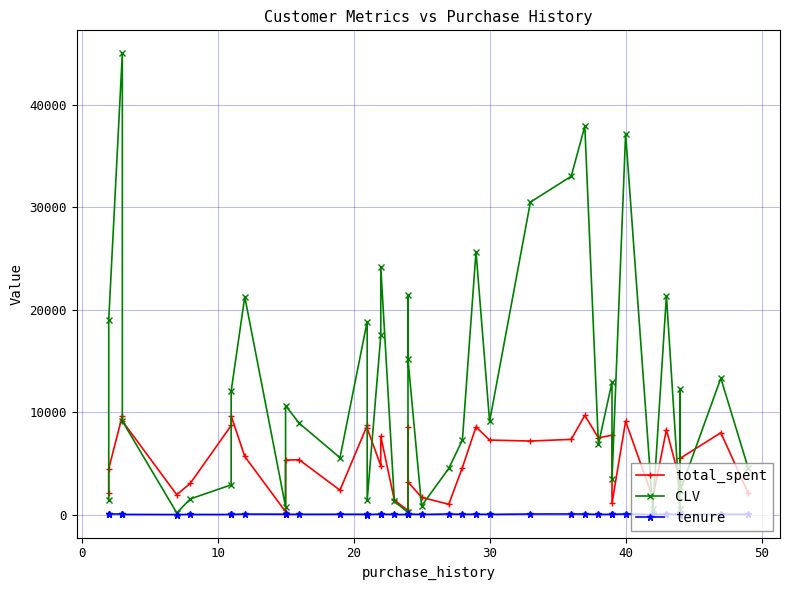

Which series has the largest total across all categories?

CLV